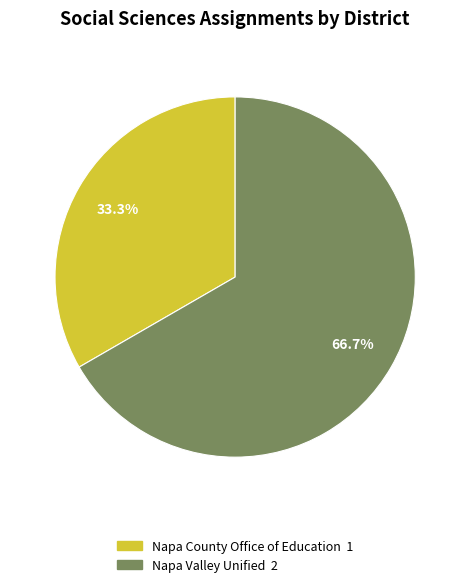

Is there a majority slice in this chart?

Yes